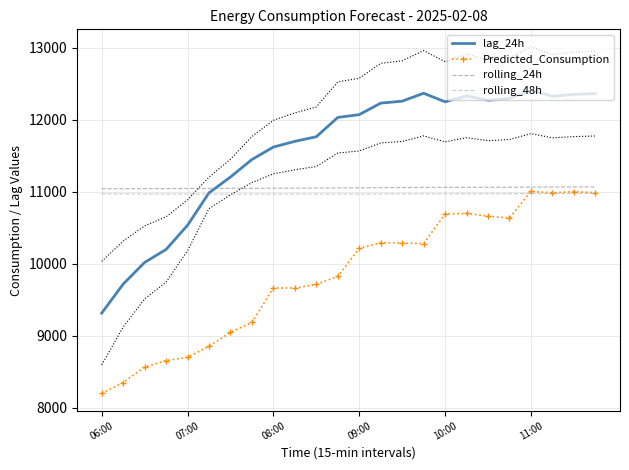

True or false: Predicted_Consumption has more than 2 points higher than both neighbors.

True